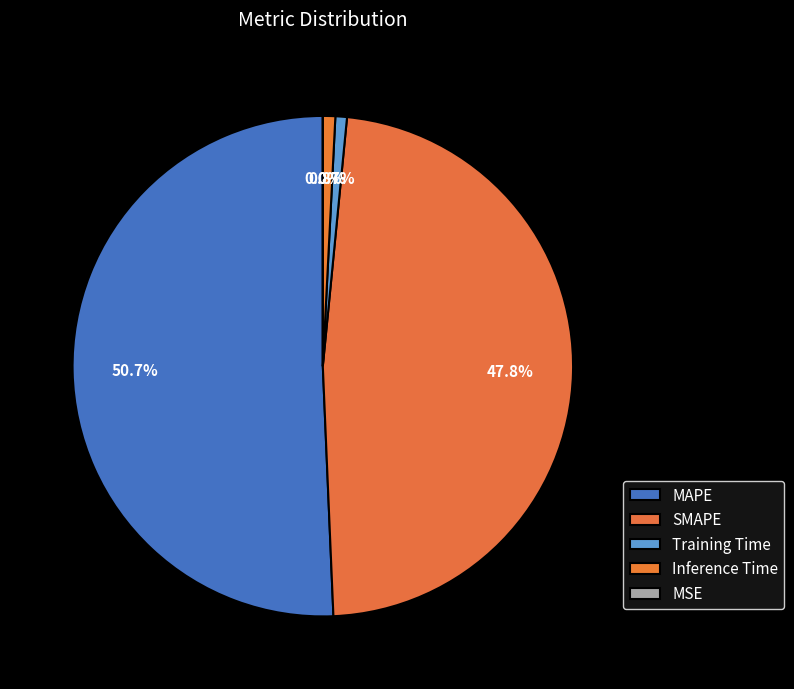

To the nearest percent, what is the average slice percentage?

20%